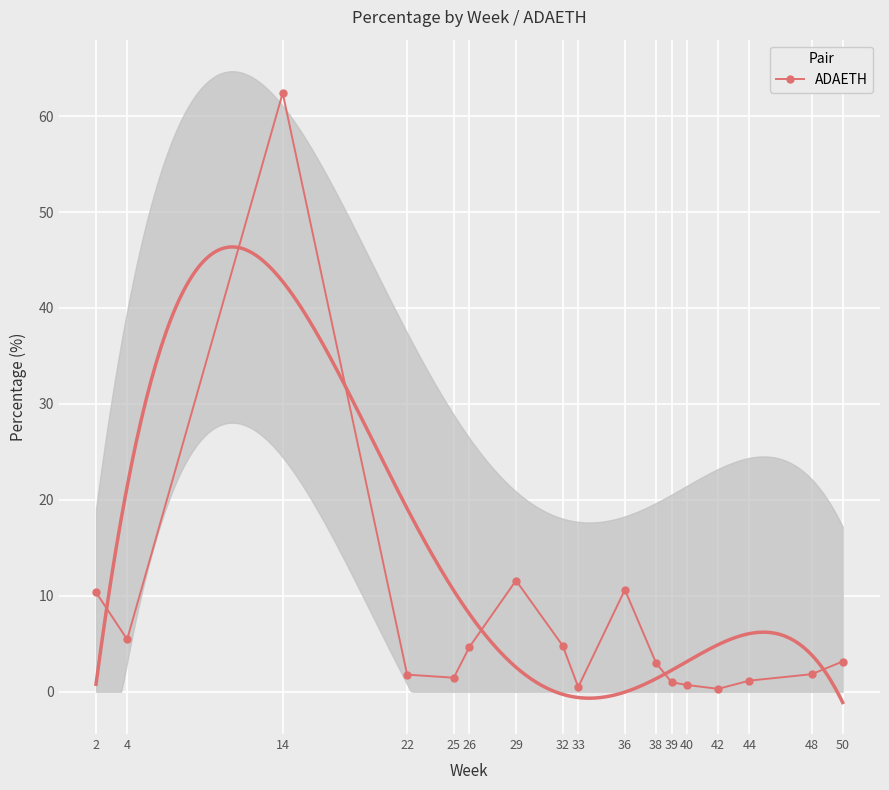

Between 36 and 14, which is larger?

14